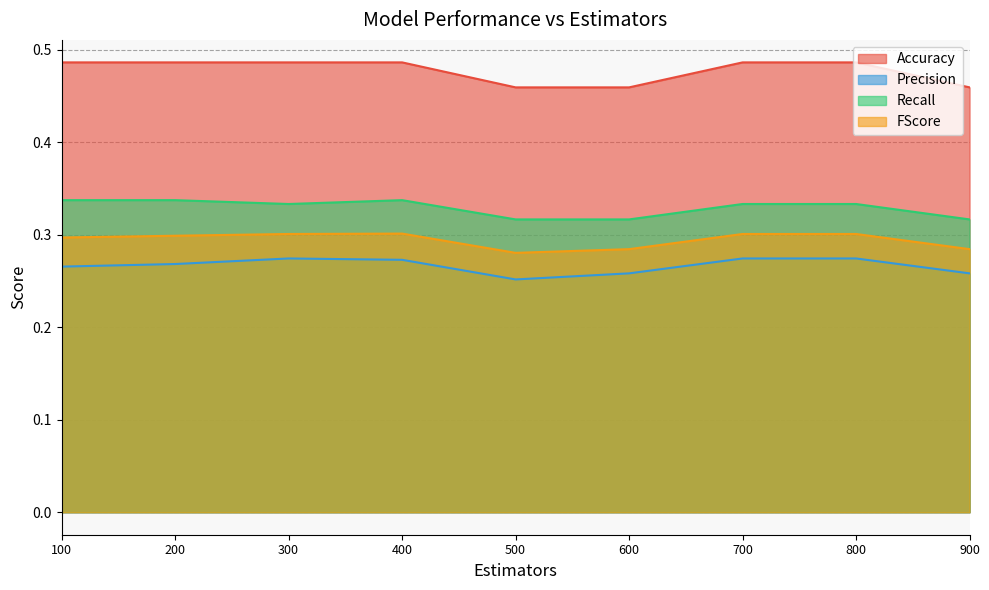

True or false: FScore has more than 1 interior local peaks.

False